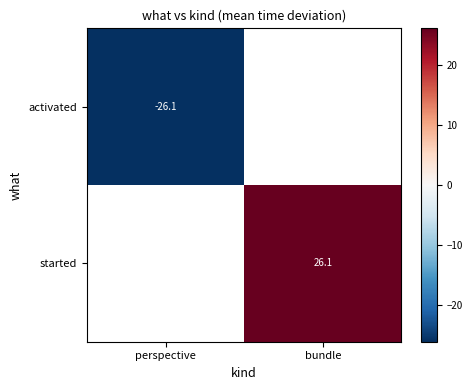

At bundle, list the series in order from smallest to largest.

activated, started